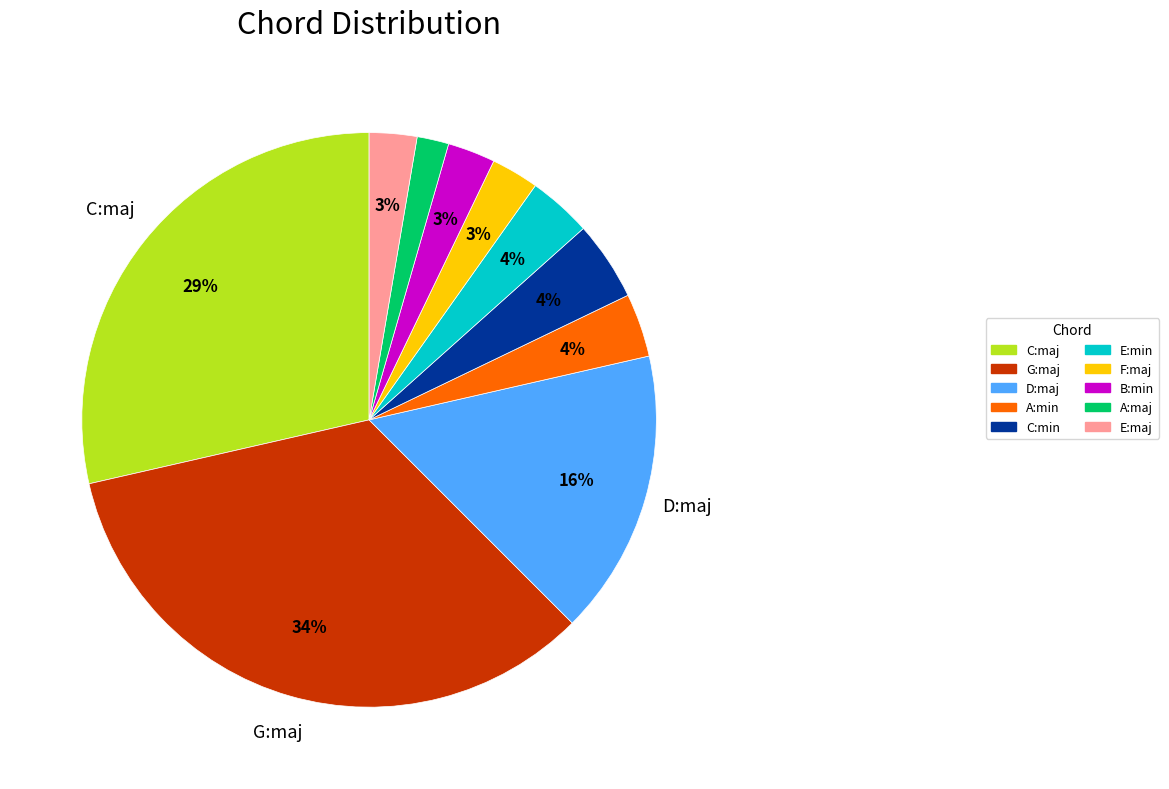

To the nearest percent, what is the average slice percentage?

10%